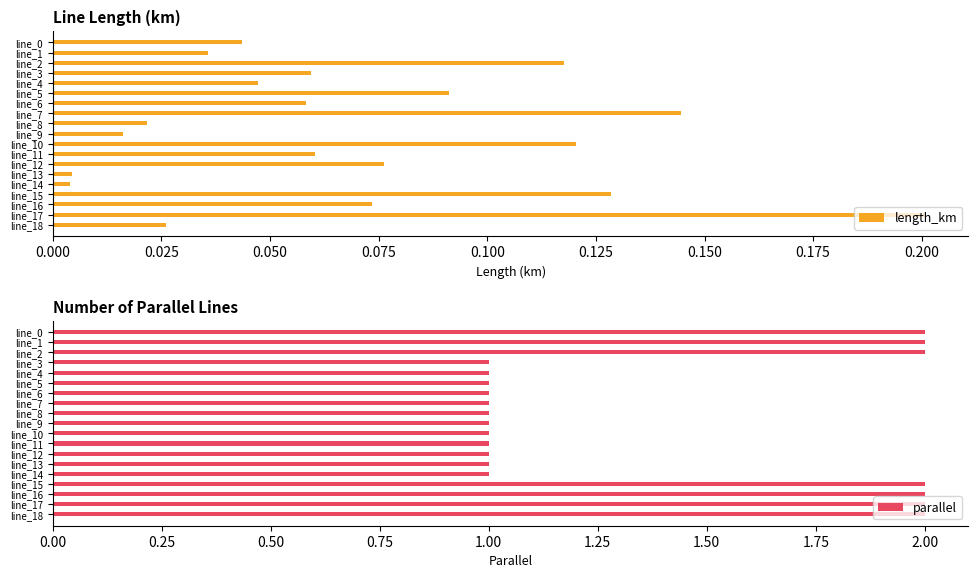

Reading right to left, list all the values displayed in this chart.

length_km: 0.0	0.2	0.1	0.1	0.0	0.0	0.1	0.1	0.1	0.0	0.0	0.1	0.1	0.1	0.0	0.1	0.1	0.0	0.0
parallel: 2.0	2.0	2.0	2.0	1.0	1.0	1.0	1.0	1.0	1.0	1.0	1.0	1.0	1.0	1.0	1.0	2.0	2.0	2.0